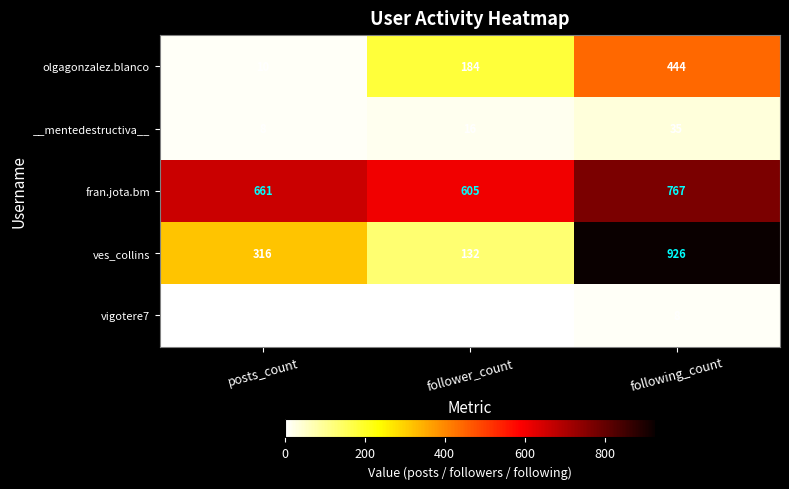

Between follower_count and following_count, which series saw the biggest shift?

ves_collins